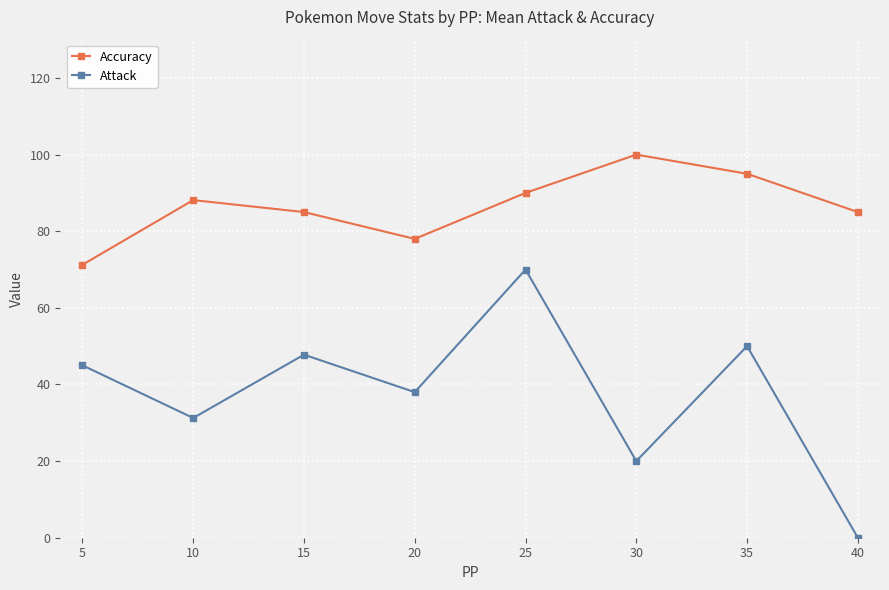

What are all the series names shown in the legend?

Accuracy, Attack